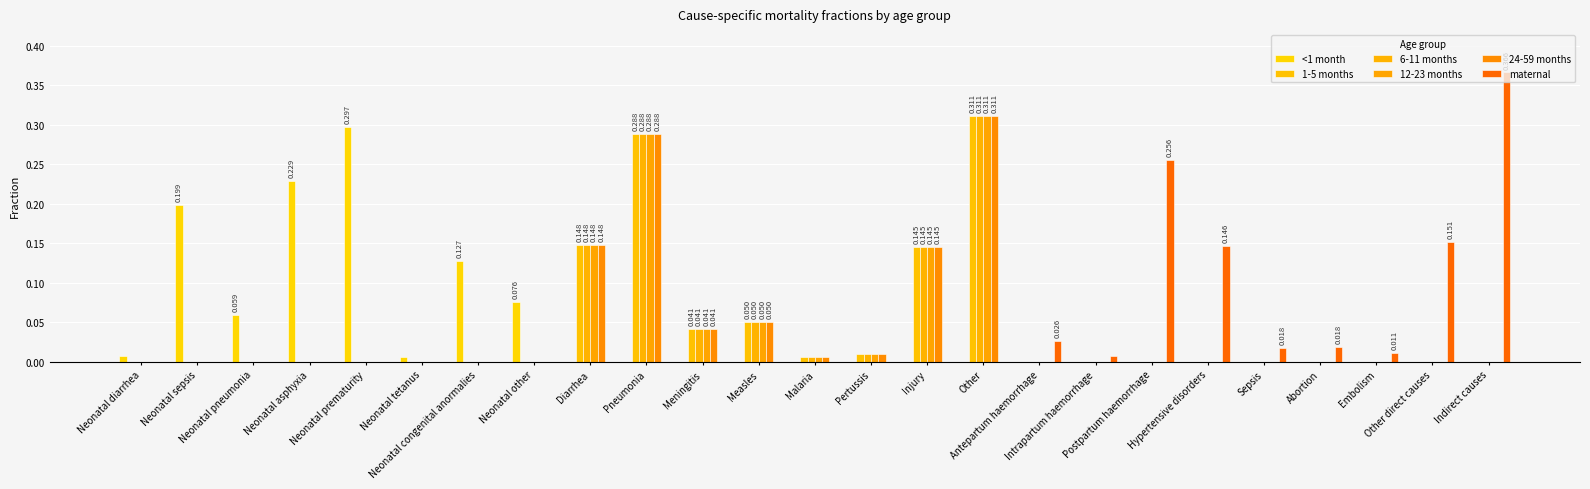

Rank the series at Neonatal asphyxia from highest to lowest value.

<1 month, 1-5 months, 6-11 months, 12-23 months, 24-59 months, maternal